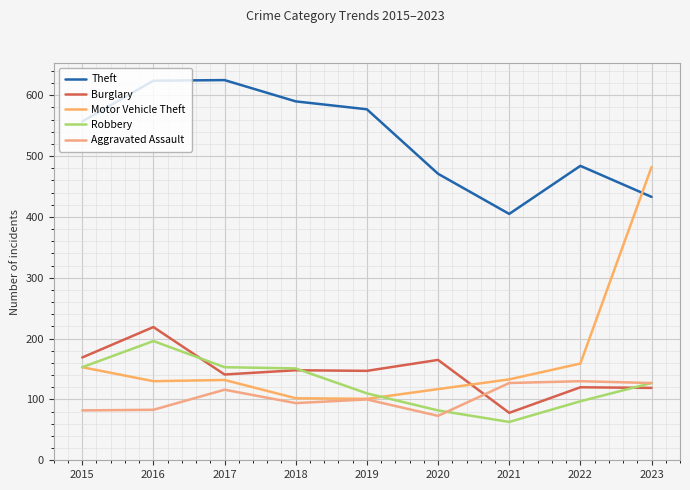

Is this an area chart (filled region under the line)?

No